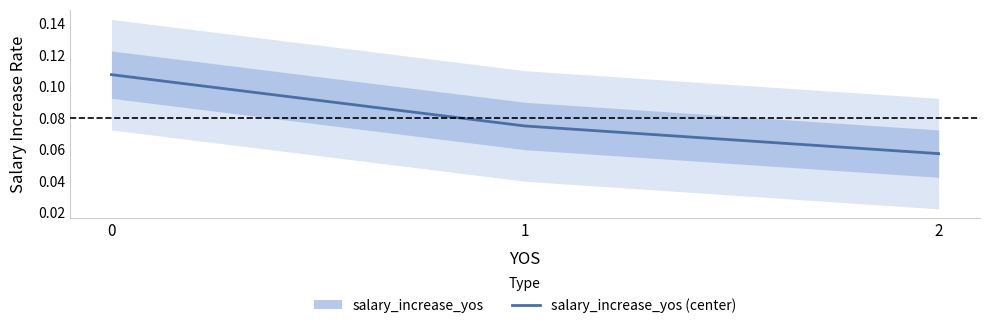

Reading right to left, transcribe all the data shown in this chart.

0.1	0.1	0.1